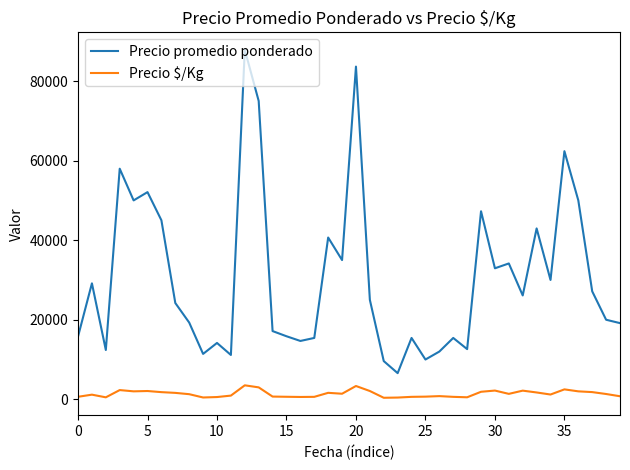

True or false: Precio $/Kg and Precio promedio ponderado cross at least once.

False